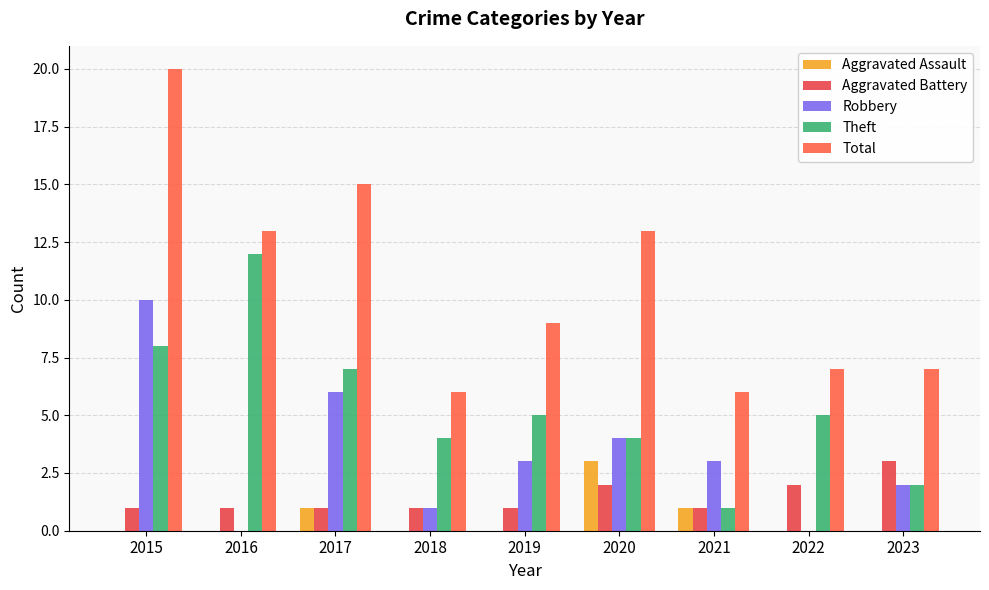

What is the sum of all Theft values?

48